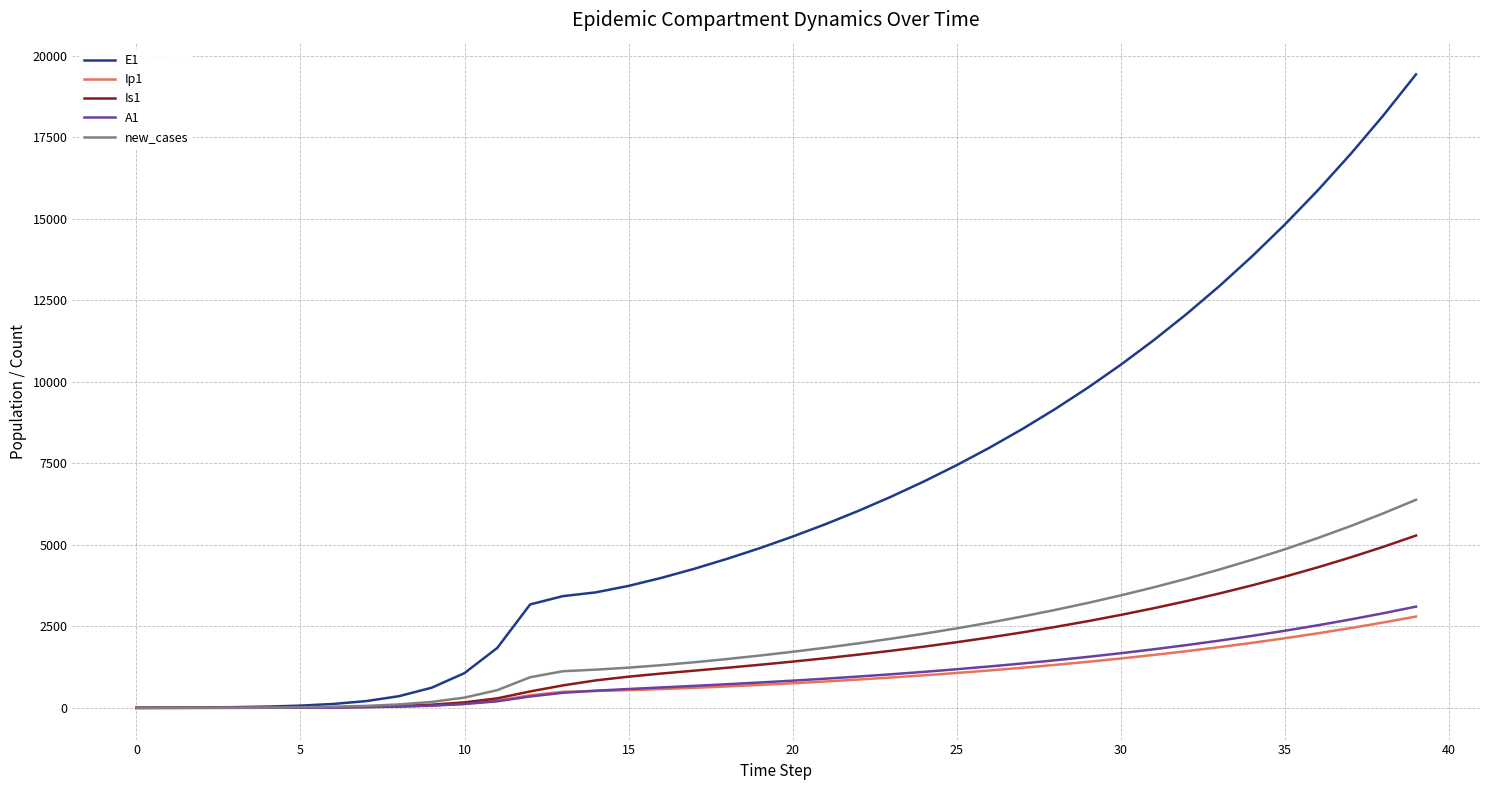

What is the greatest value displayed?

19437.5